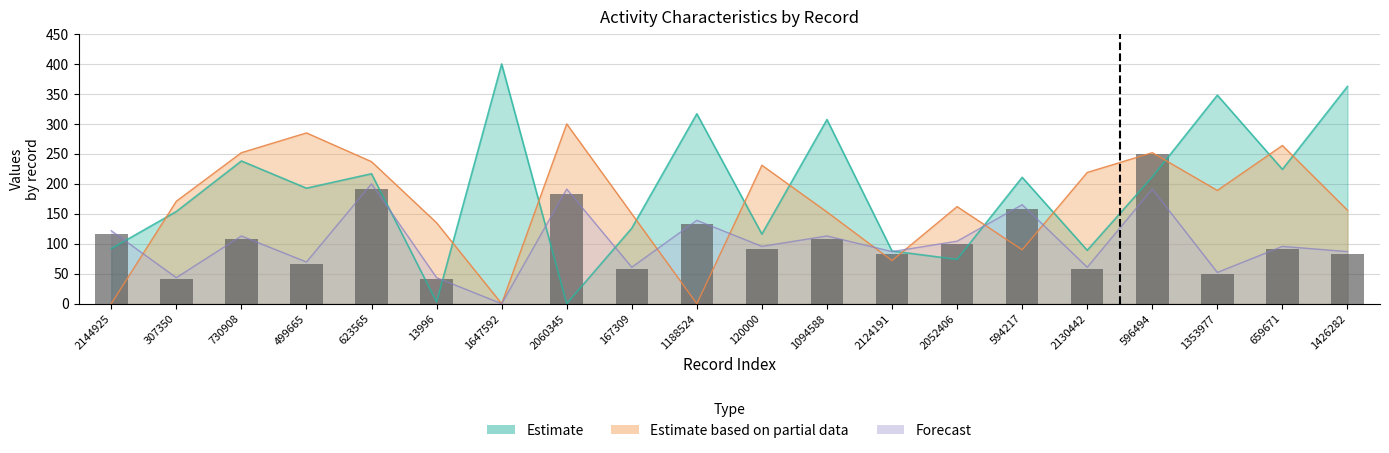

Does the chart contain any negative values?

No